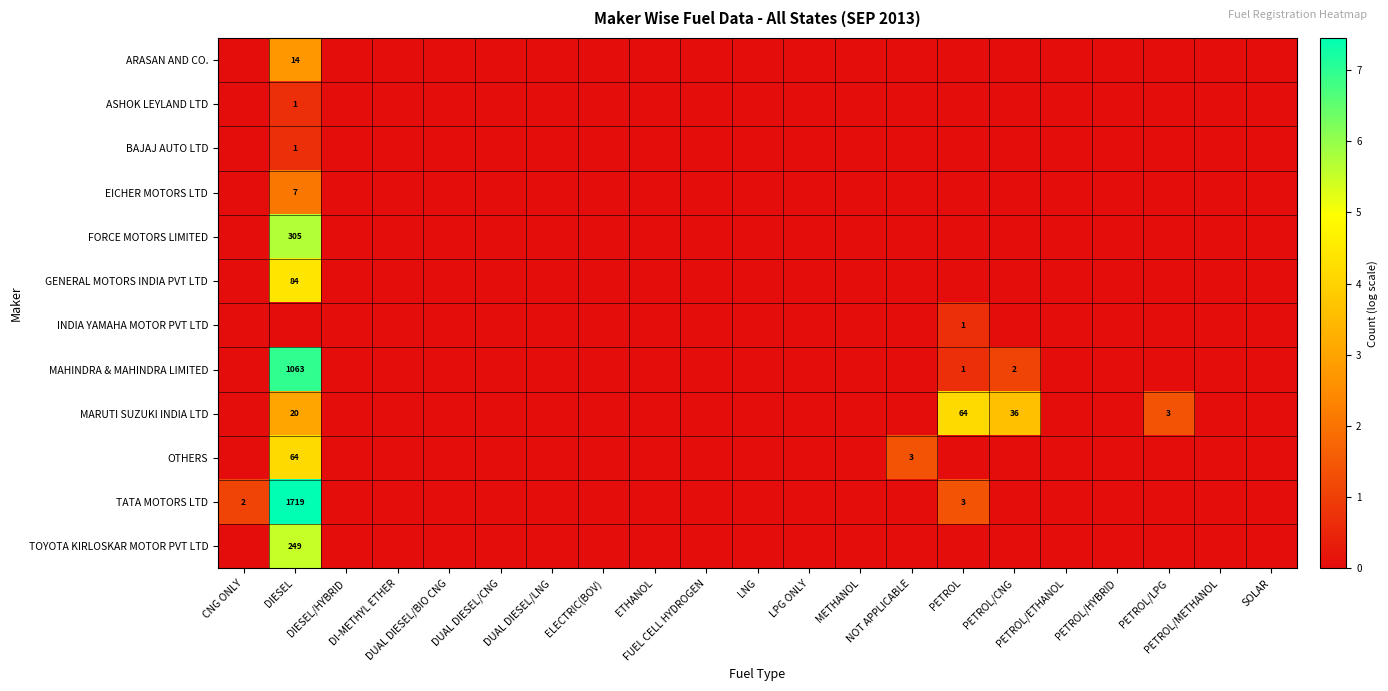

The EICHER MOTORS LTD series shows 0.9 at ETHANOL. True or false?

False